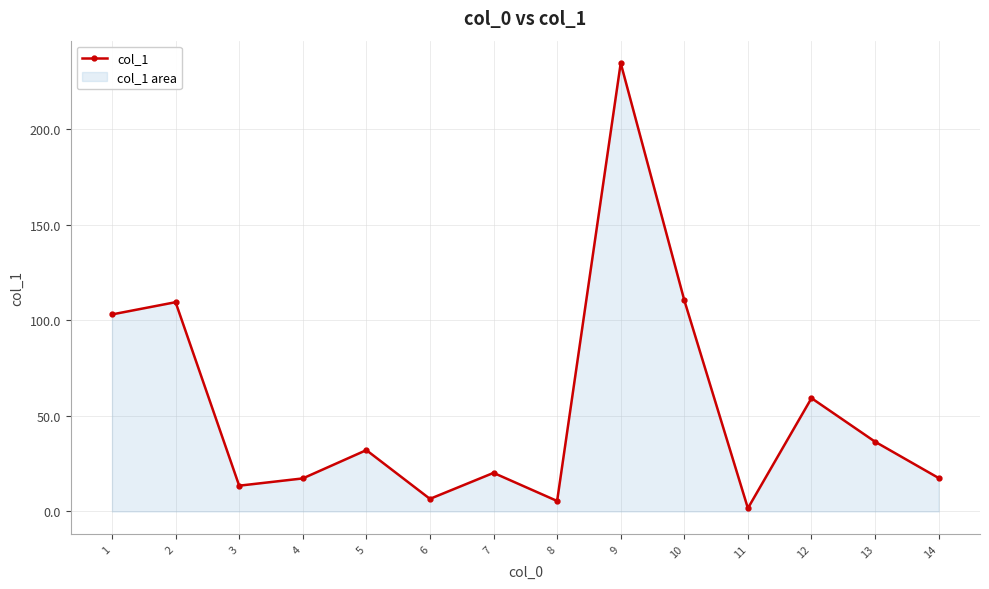

How many points are higher than both their immediate neighbors (excluding endpoints)?

5